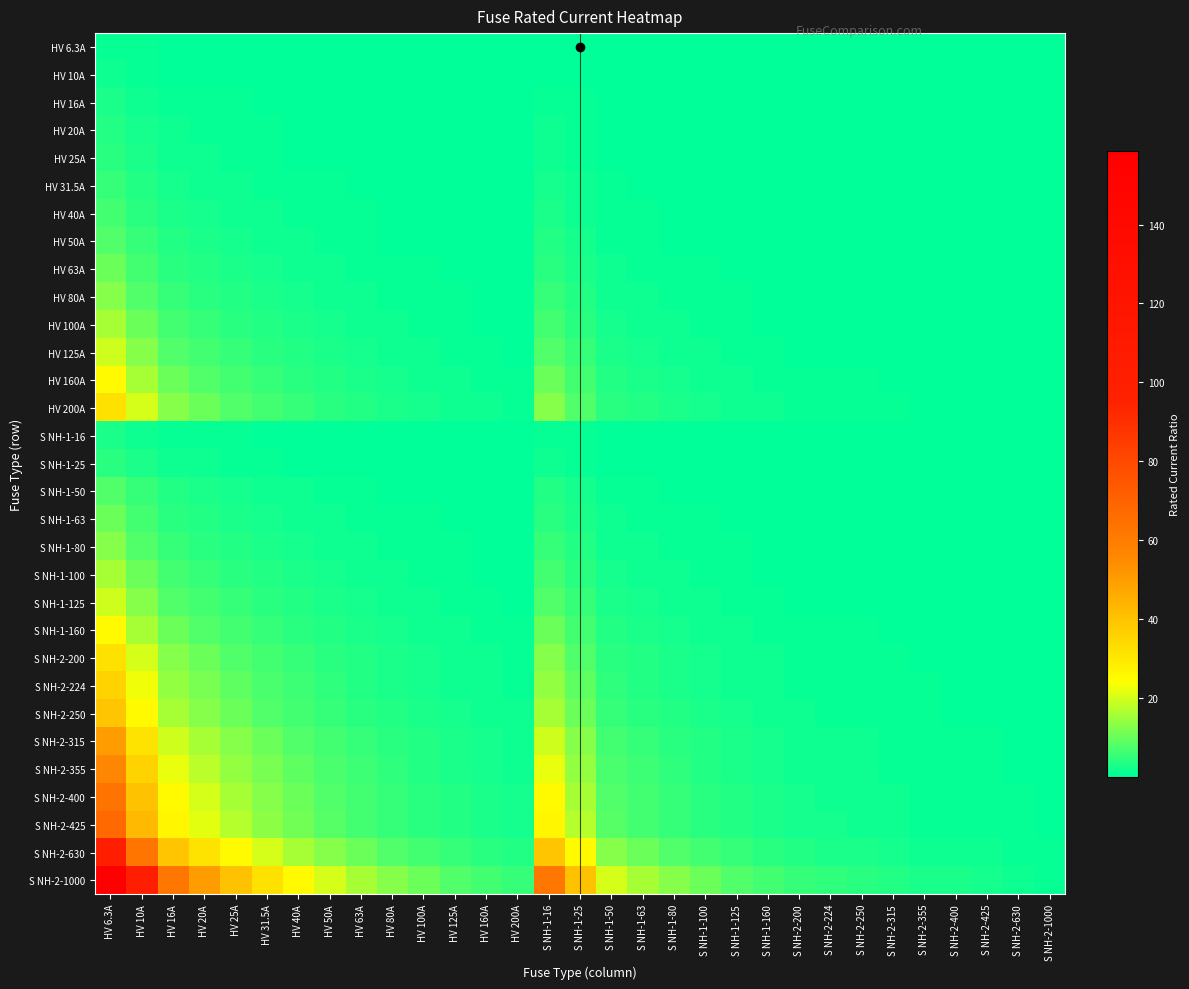

Which label corresponds to the smallest value in the chart?

S NH-2-1000